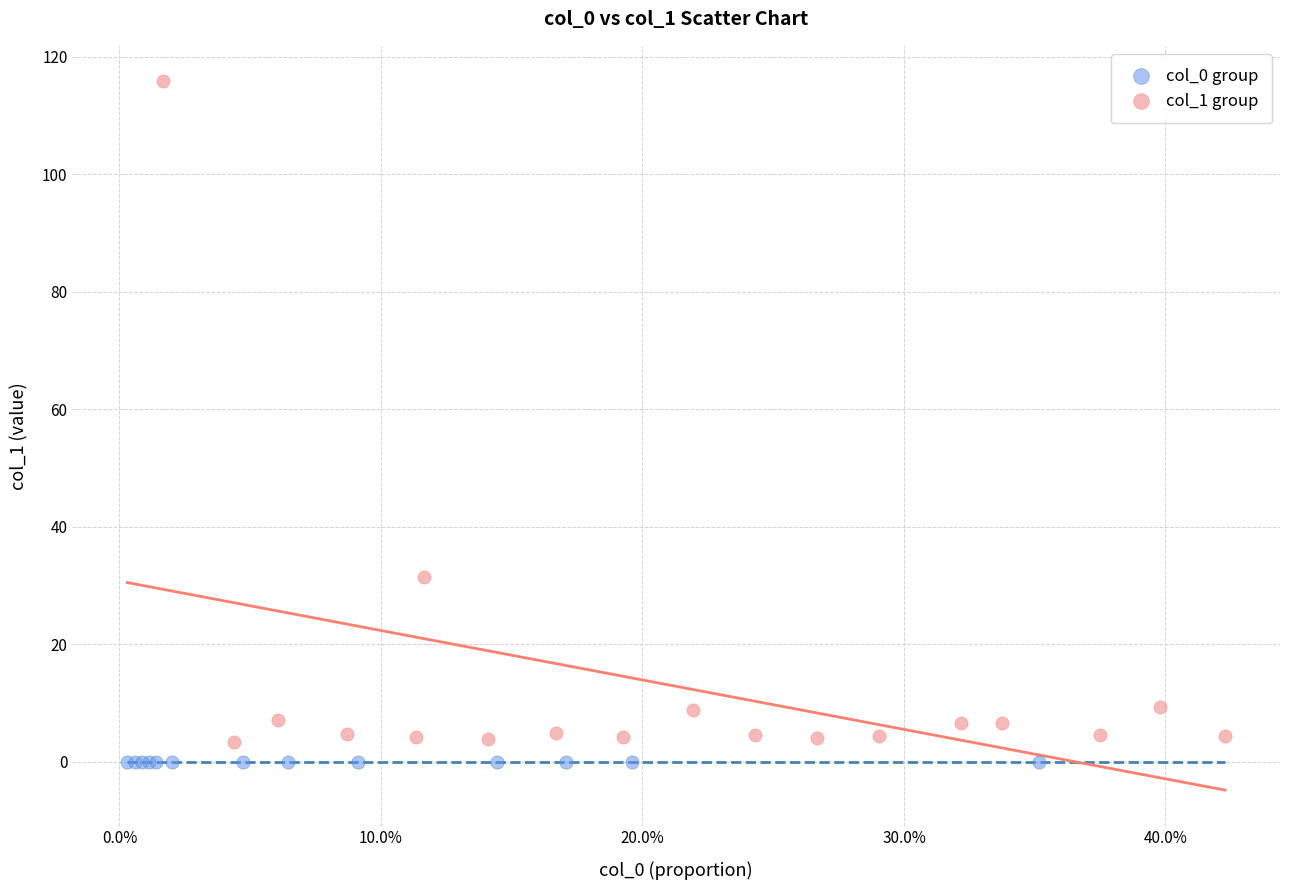

Which series contains the highest Y value?

col_1 group